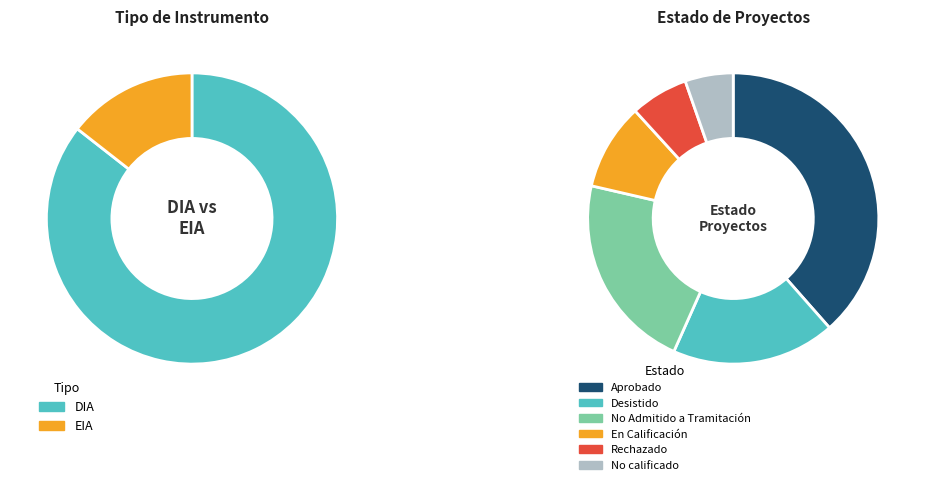

Which slice is the smallest?

EIA